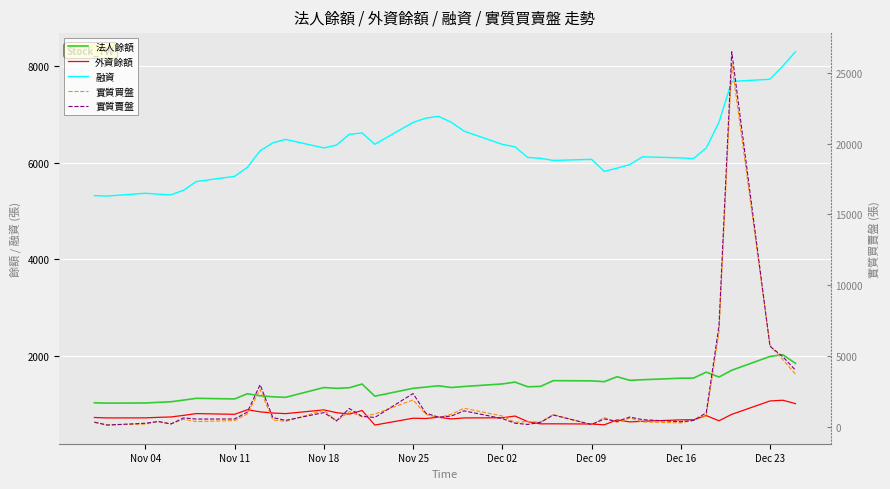

Which series has the largest total across all categories?

融資